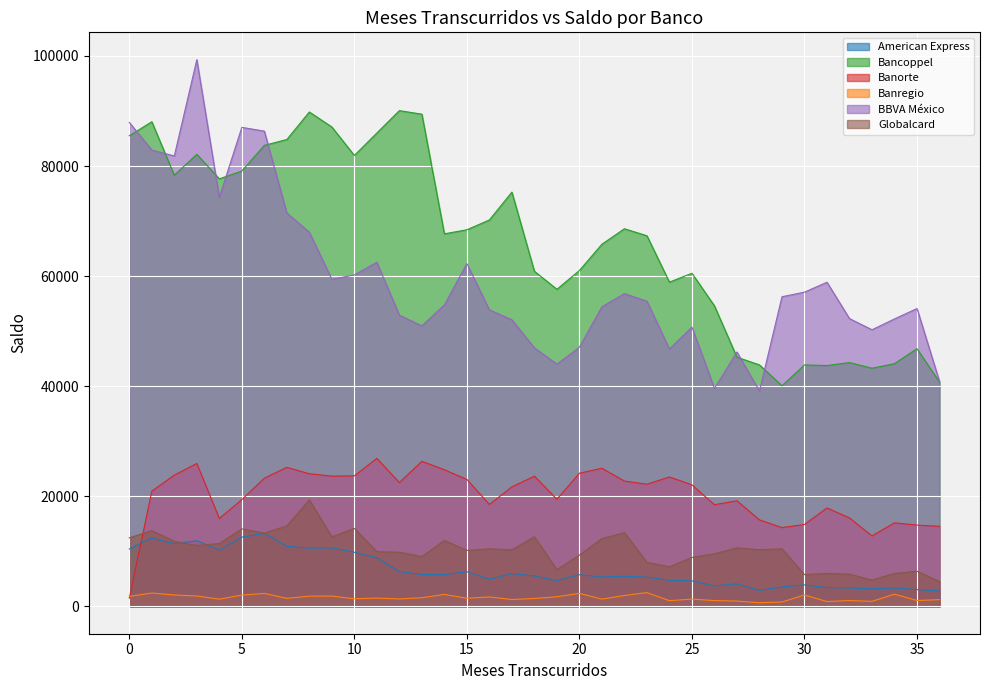

True or false: Banregio has a value of 744 at 11.

False